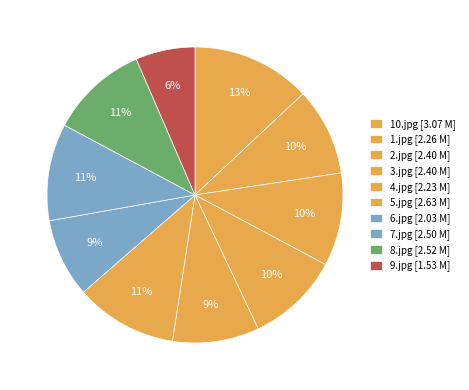

What is the ratio of the value at 6.jpg to the value at 1.jpg?

0.9